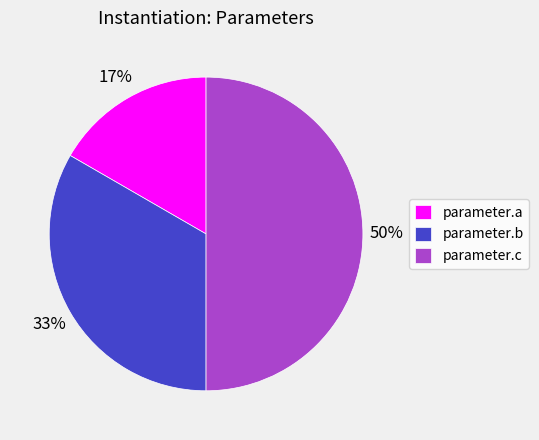

To the nearest percent, what is the difference between the largest and smallest slice percentages?

33%